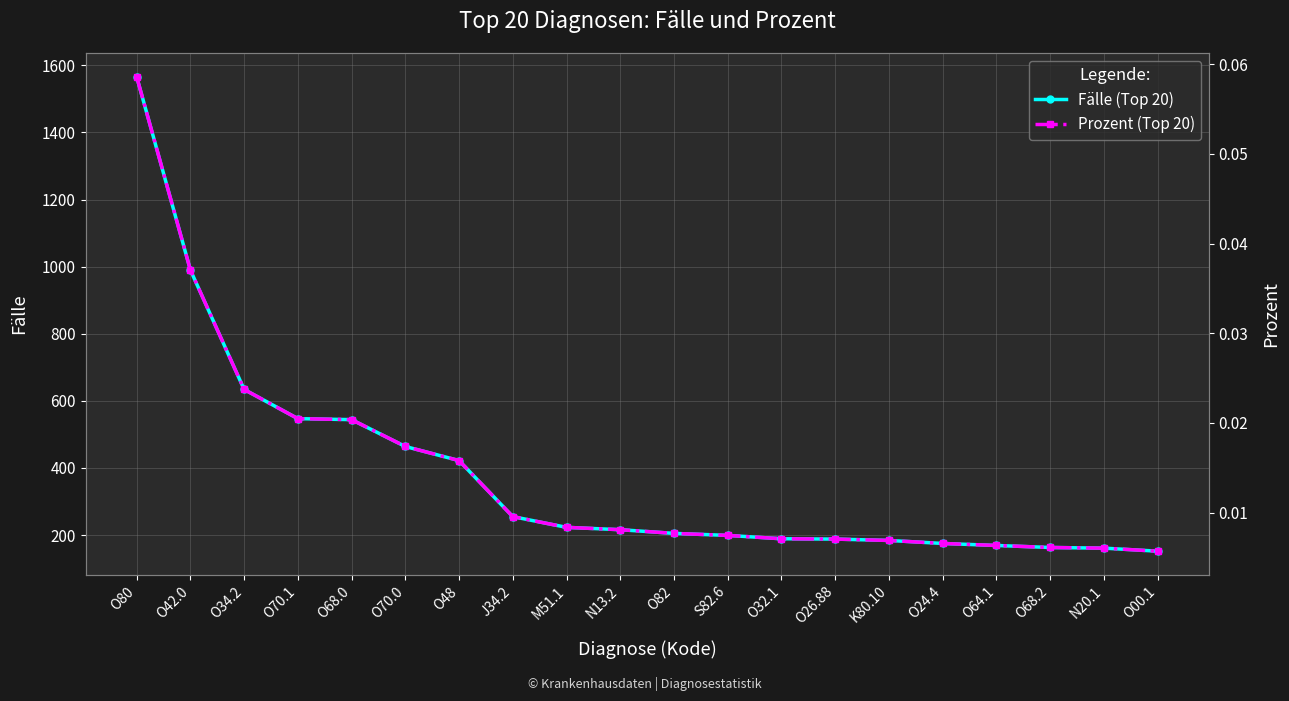

Reading left to right, list all the values displayed in this chart.

Fälle (Top 20): O80=1566.0	O42.0=990.0	O34.2=634.0	O70.1=547.0	O68.0=544.0	O70.0=464.0	O48=422.0	J34.2=255.0	M51.1=223.0	N13.2=216.0	O82=205.0	S82.6=199.0	O32.1=189.0	O26.88=188.0	K80.10=184.0	O24.4=175.0	O64.1=169.0	O68.2=163.0	N20.1=161.0	O00.1=152.0
Prozent (Top 20): O80=0.1	O42.0=0.0	O34.2=0.0	O70.1=0.0	O68.0=0.0	O70.0=0.0	O48=0.0	J34.2=0.0	M51.1=0.0	N13.2=0.0	O82=0.0	S82.6=0.0	O32.1=0.0	O26.88=0.0	K80.10=0.0	O24.4=0.0	O64.1=0.0	O68.2=0.0	N20.1=0.0	O00.1=0.0